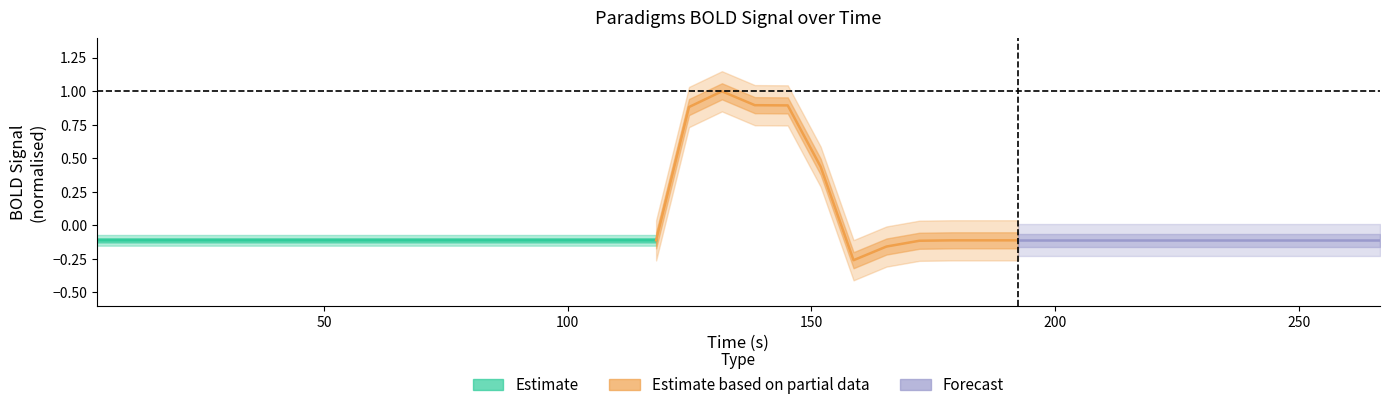

How many positive values are there?

5